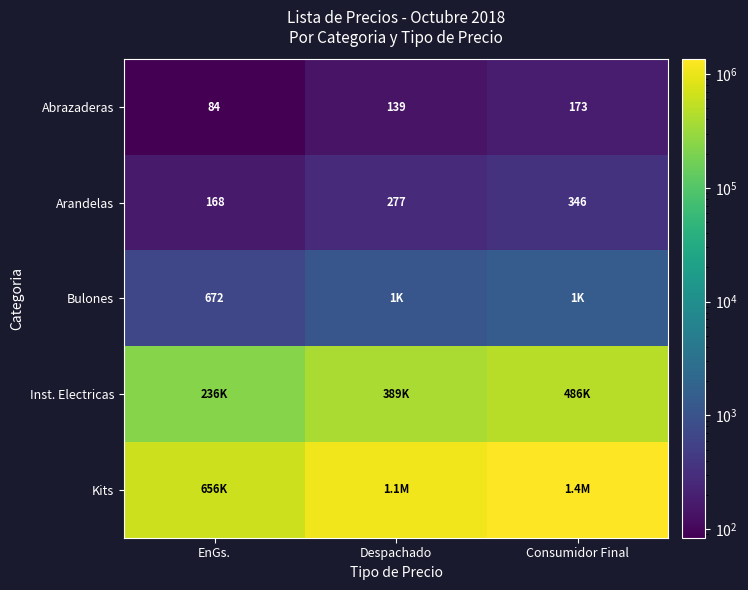

List the labels in order of Inst. Electricas value, smallest first.

EnGs., Despachado, Consumidor Final